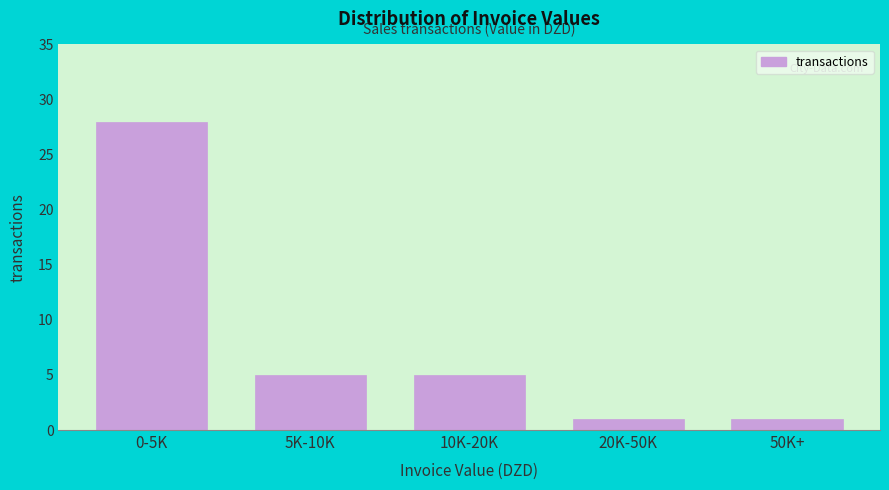

Reading right to left, transcribe all the data shown in this chart.

50K+=1	20K-50K=1	10K-20K=5	5K-10K=5	0-5K=28